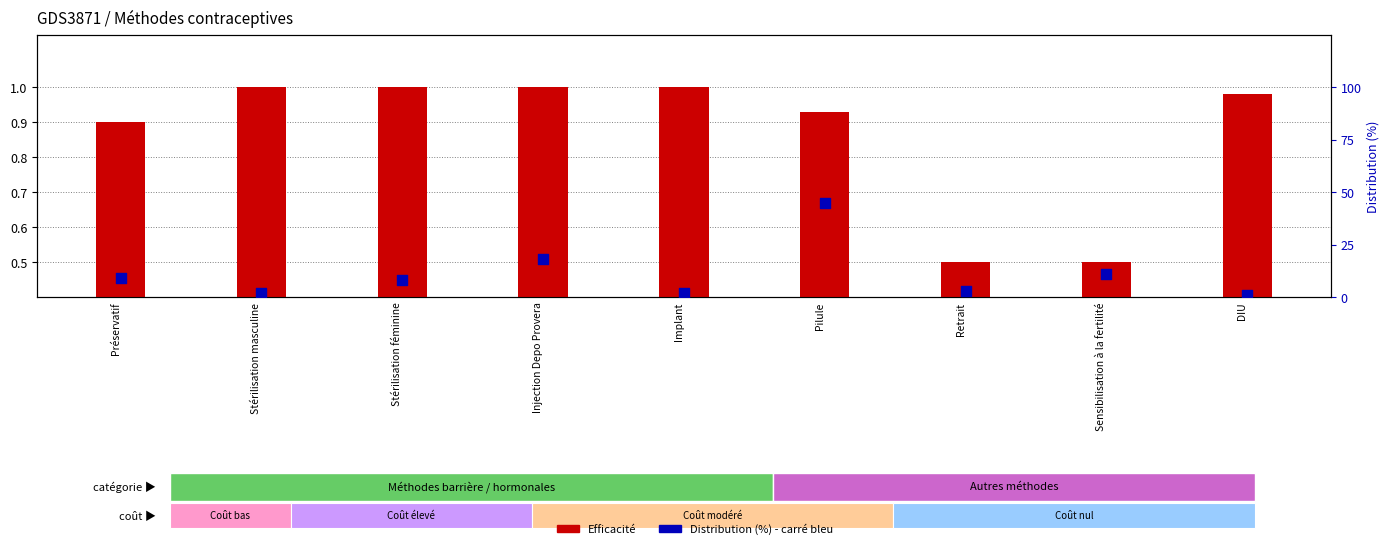

Which series reaches the maximum Y coordinate?

Distribution (%)